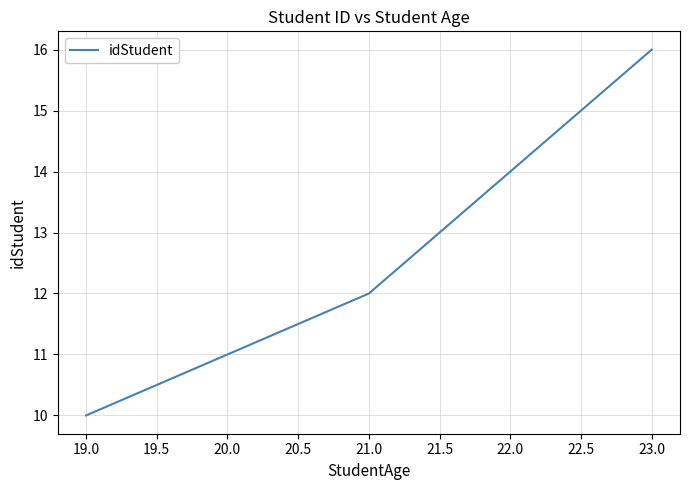

The chart shows a value of 12 at 21.0. True or false?

True